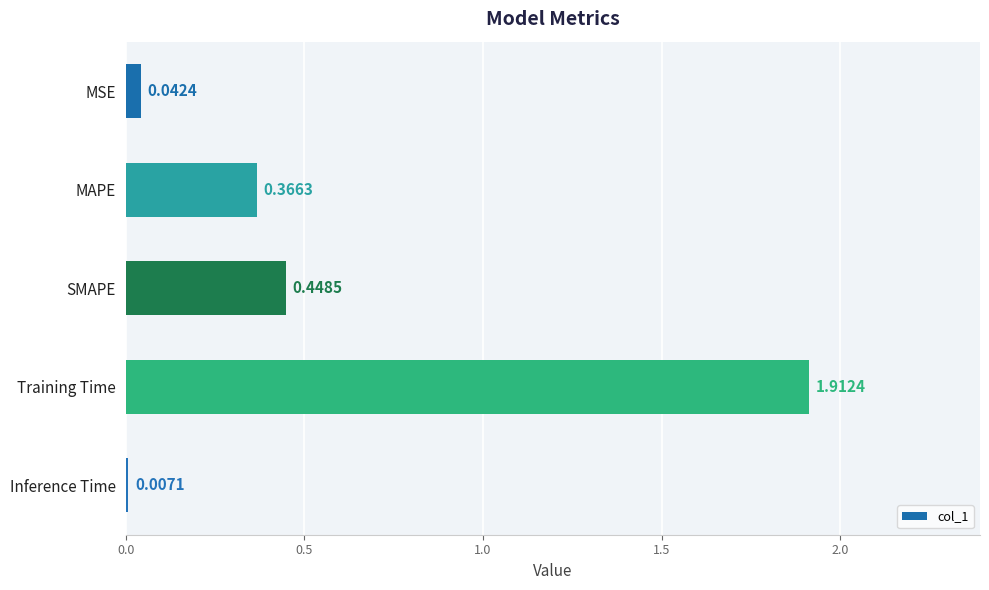

Where is the data nearest to the value 0?

Inference Time